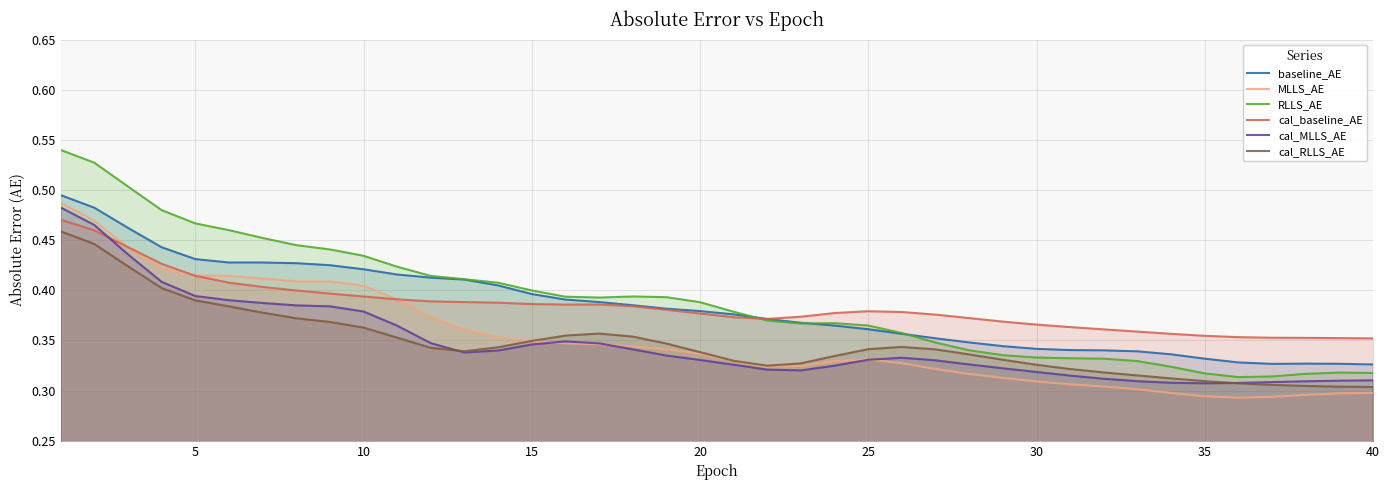

What are all the series names shown in the legend?

baseline_AE, MLLS_AE, RLLS_AE, cal_baseline_AE, cal_MLLS_AE, cal_RLLS_AE